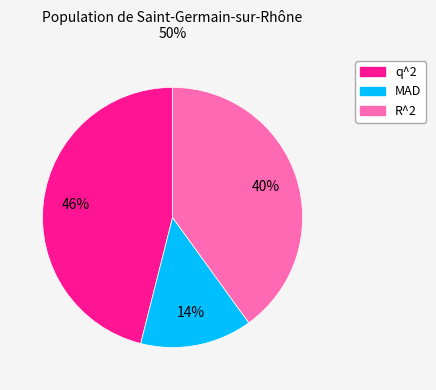

Count the number of slices in the pie.

3